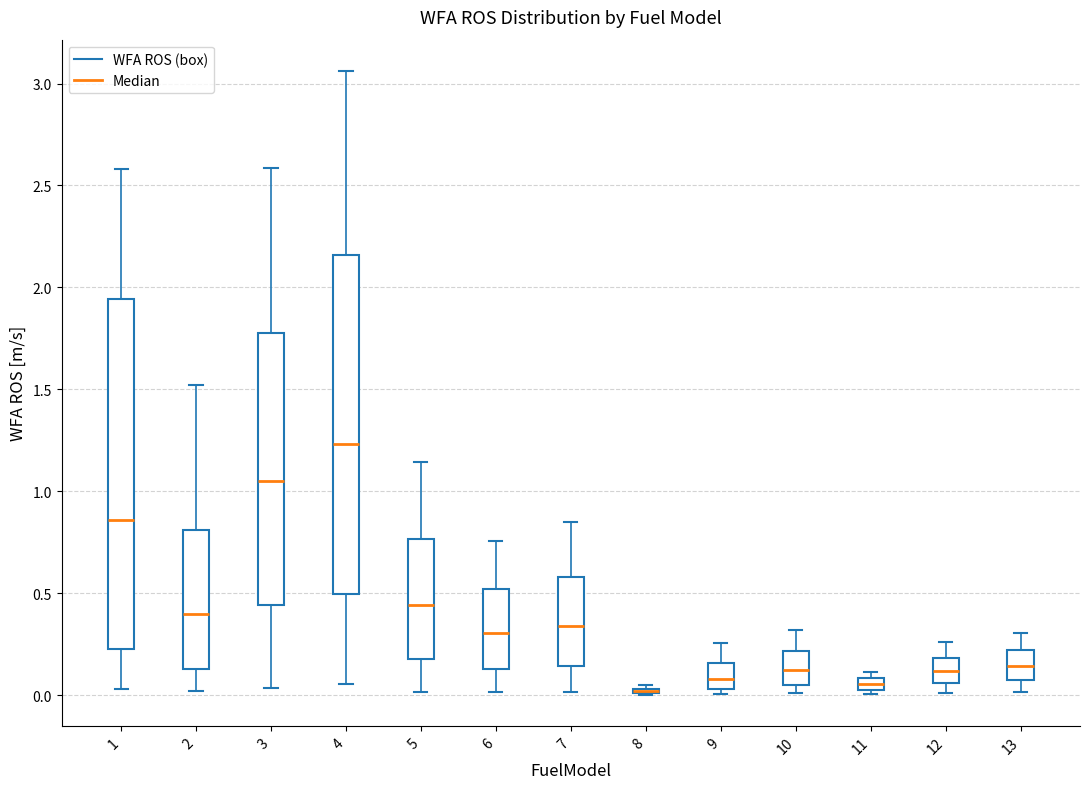

Where is the upper edge of the box at x = 8 on the y-axis? The values are not printed on the chart, so give them approximately, as read against the axis.

0.05